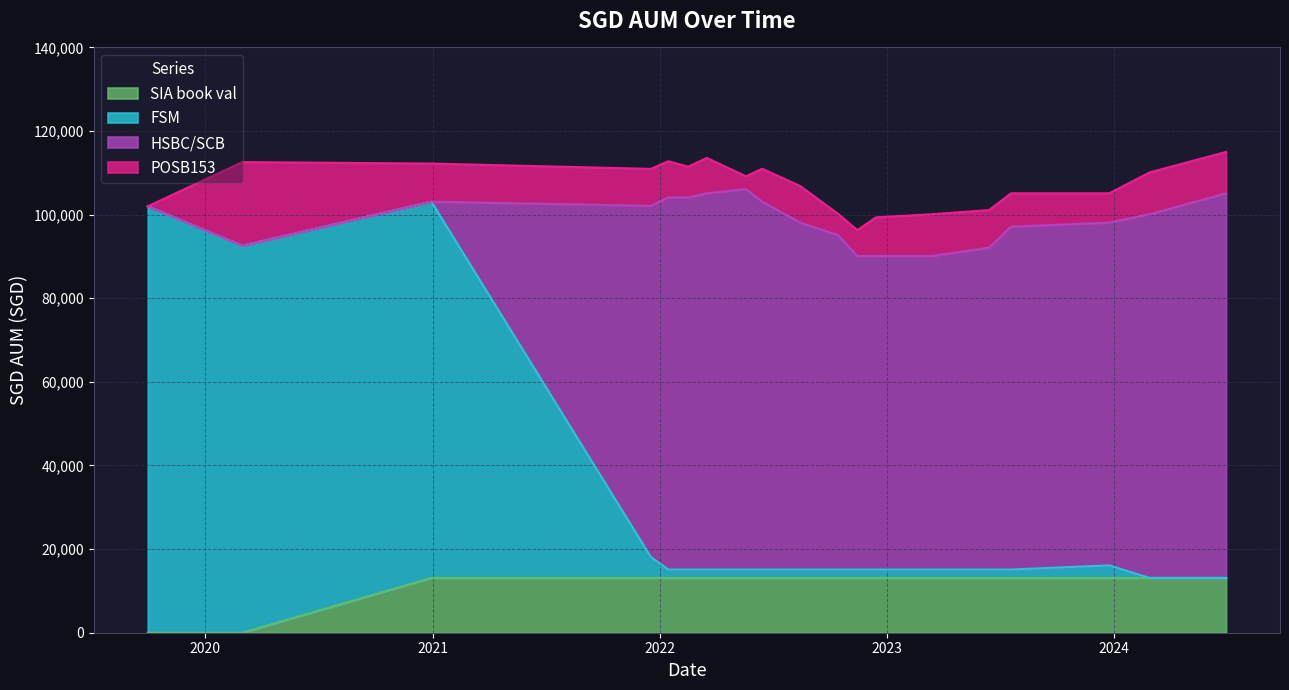

What is the highest value of the SIA book val series?

13108.5